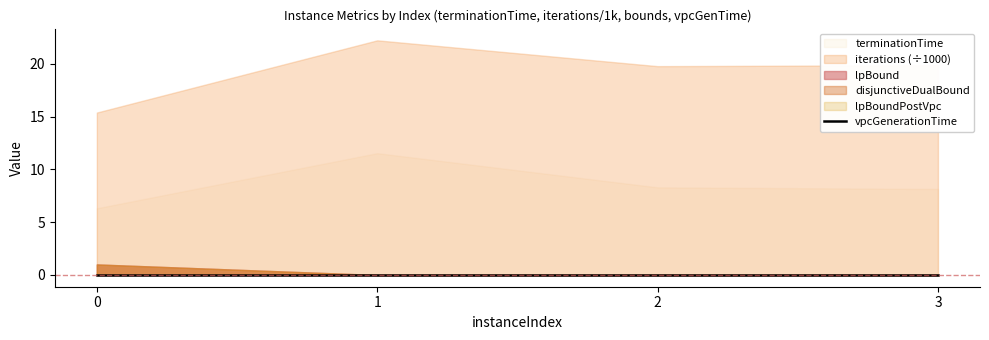

Which label corresponds to the smallest value in the chart?

1